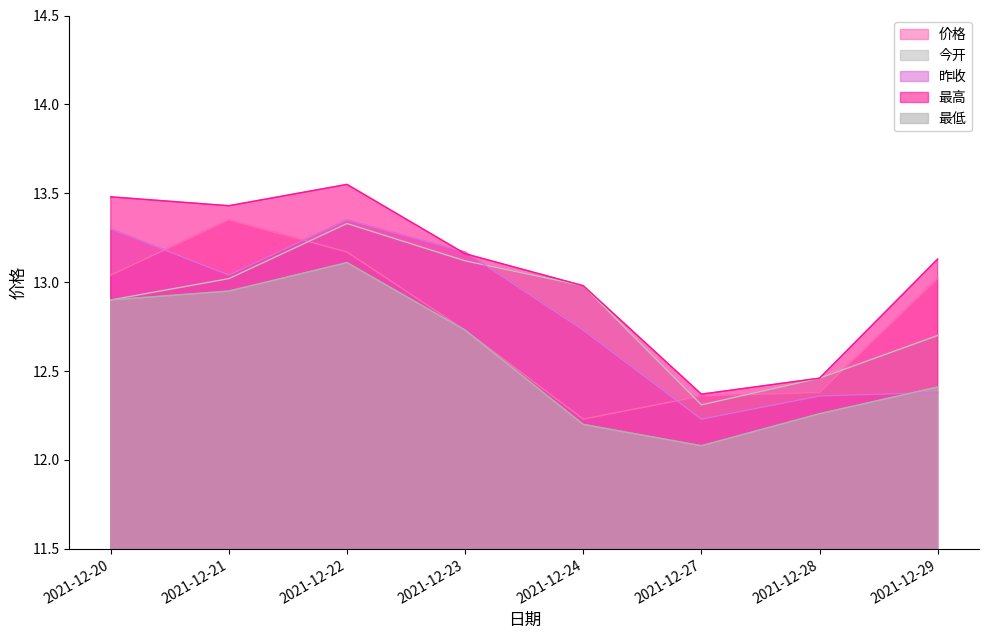

How many values in the 价格 series are below 13?

4